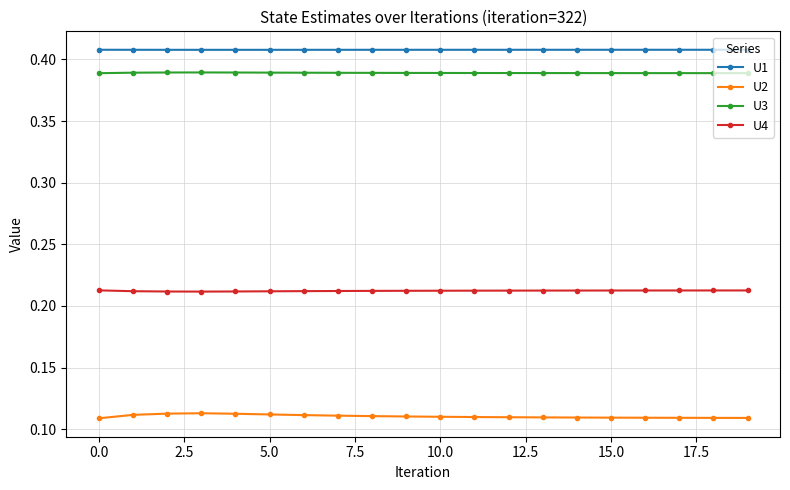

What is the sum of all U4 values?

4.2